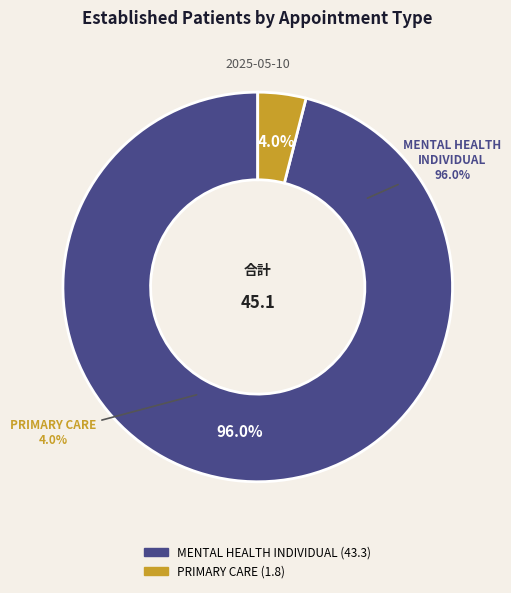

Does any single category account for the majority?

Yes